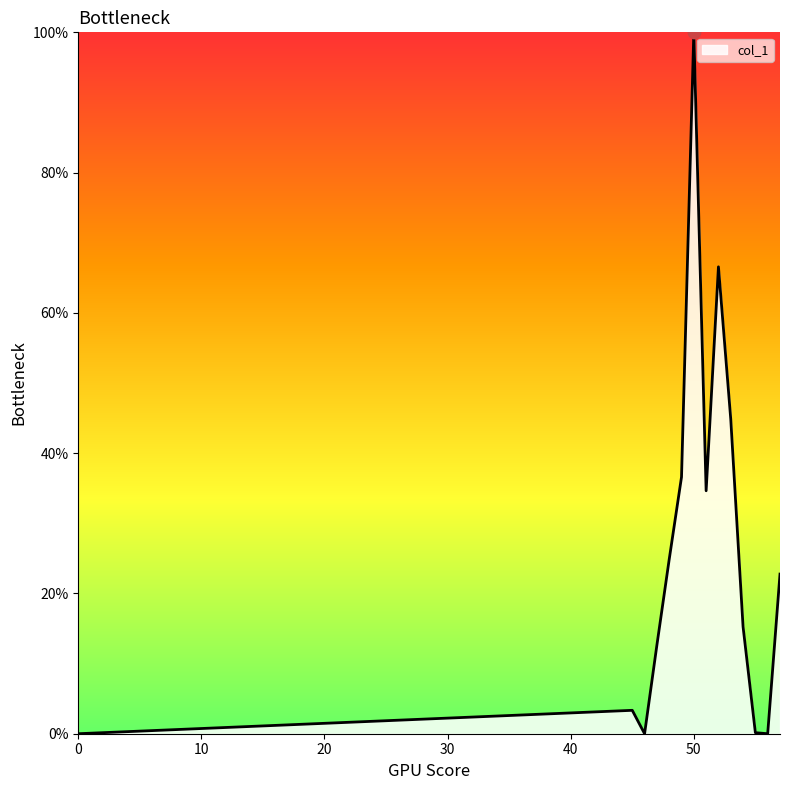

What is the difference between the maximum and minimum values?

100.0